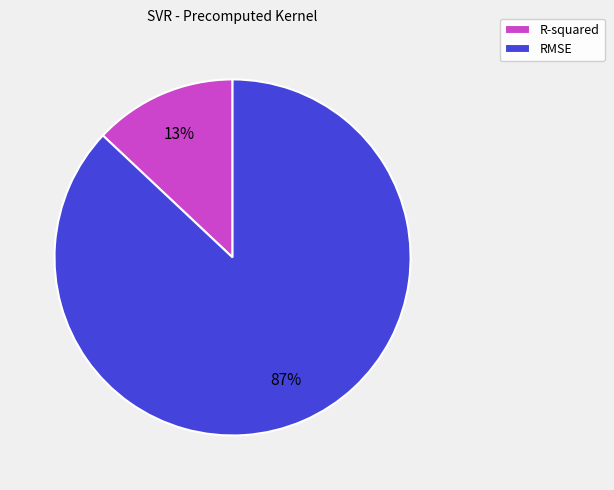

To the nearest percent, what portion does RMSE represent?

87%